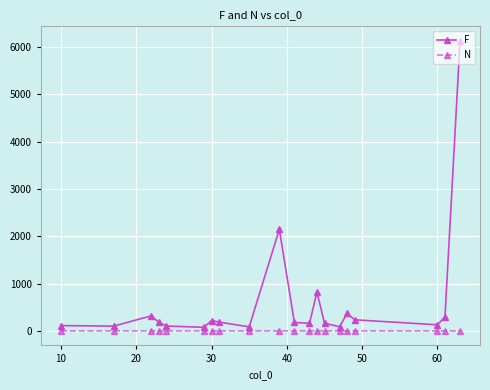

How many data points in N are above 1?

2